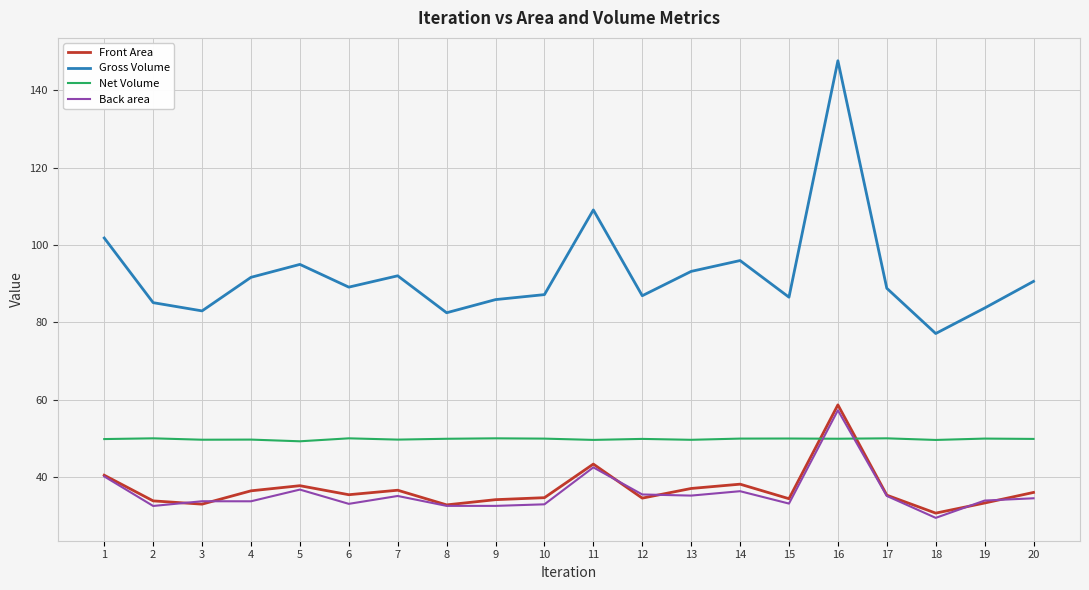

Is it true that Front Area equals 15.1 at 15?

False